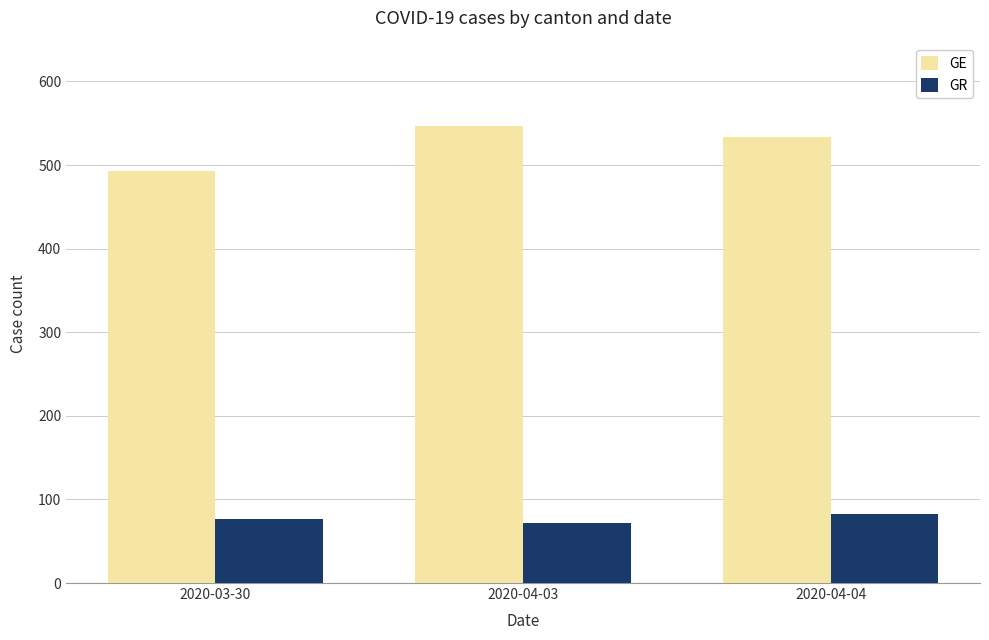

What is the label of the 1st bar from the right?

2020-04-04